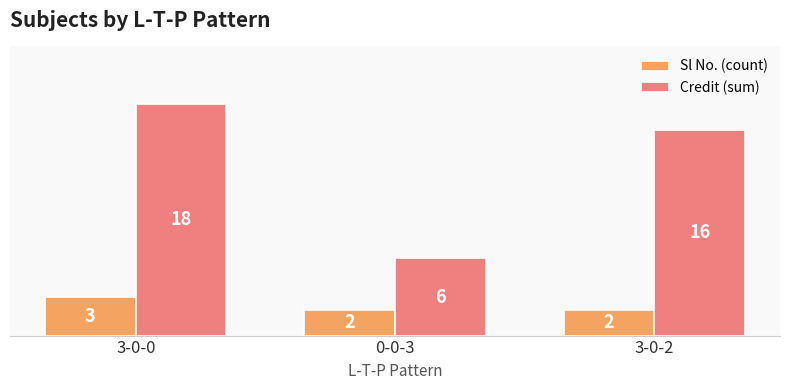

What is the label of the 3rd bar from the right?

3-0-0